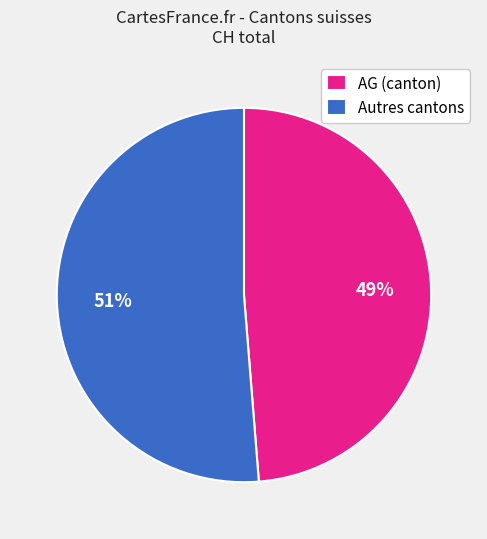

Approximately how many times larger is the value at AG (canton) compared to Autres cantons?

1.0